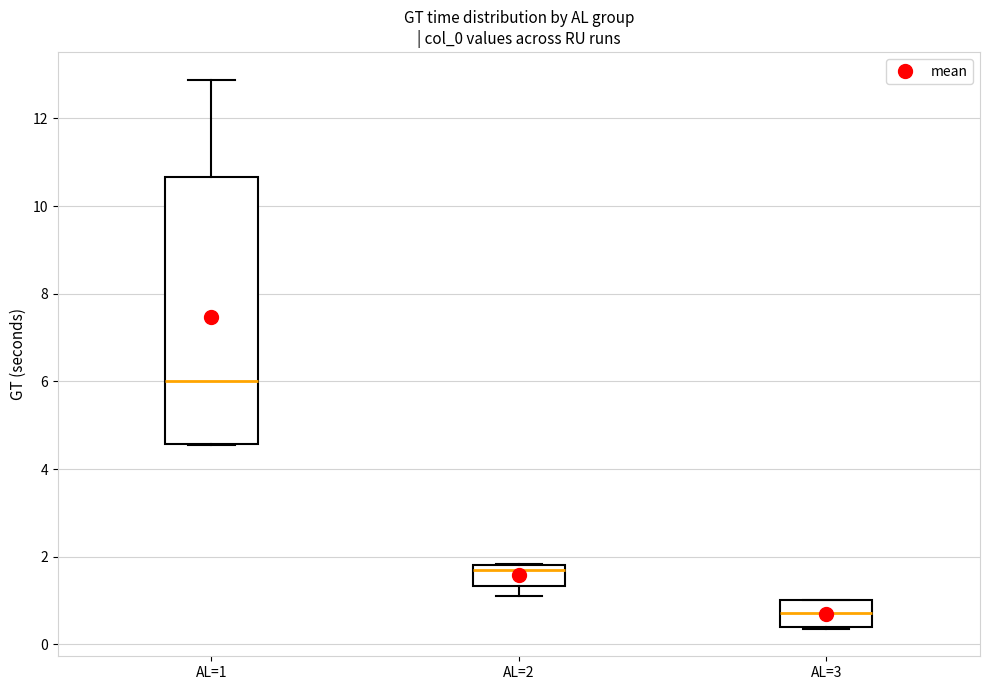

Which box has the lowest median line?

AL=3